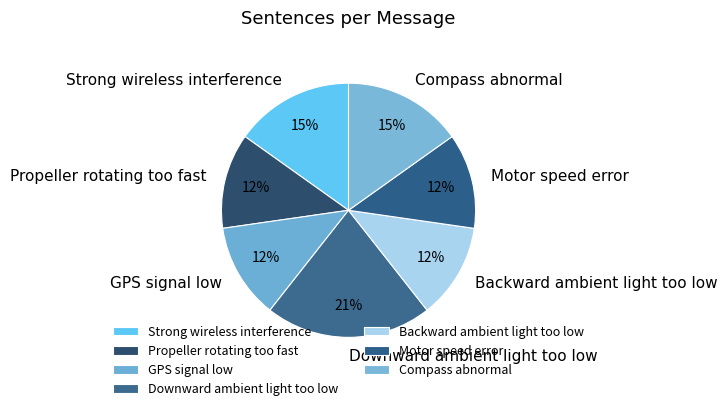

True or false: Downward ambient light too low accounts for 21% of the total.

True